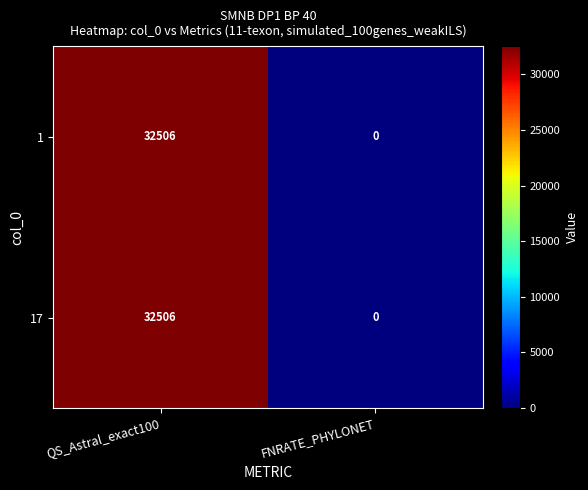

The 17 series shows -20098 at FNRATE_PHYLONET. True or false?

False